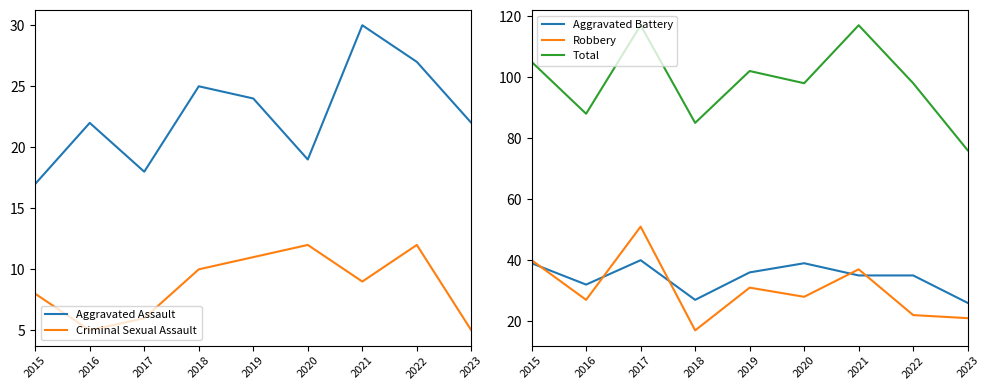

True or false: Total and Aggravated Assault intersect in this chart.

False